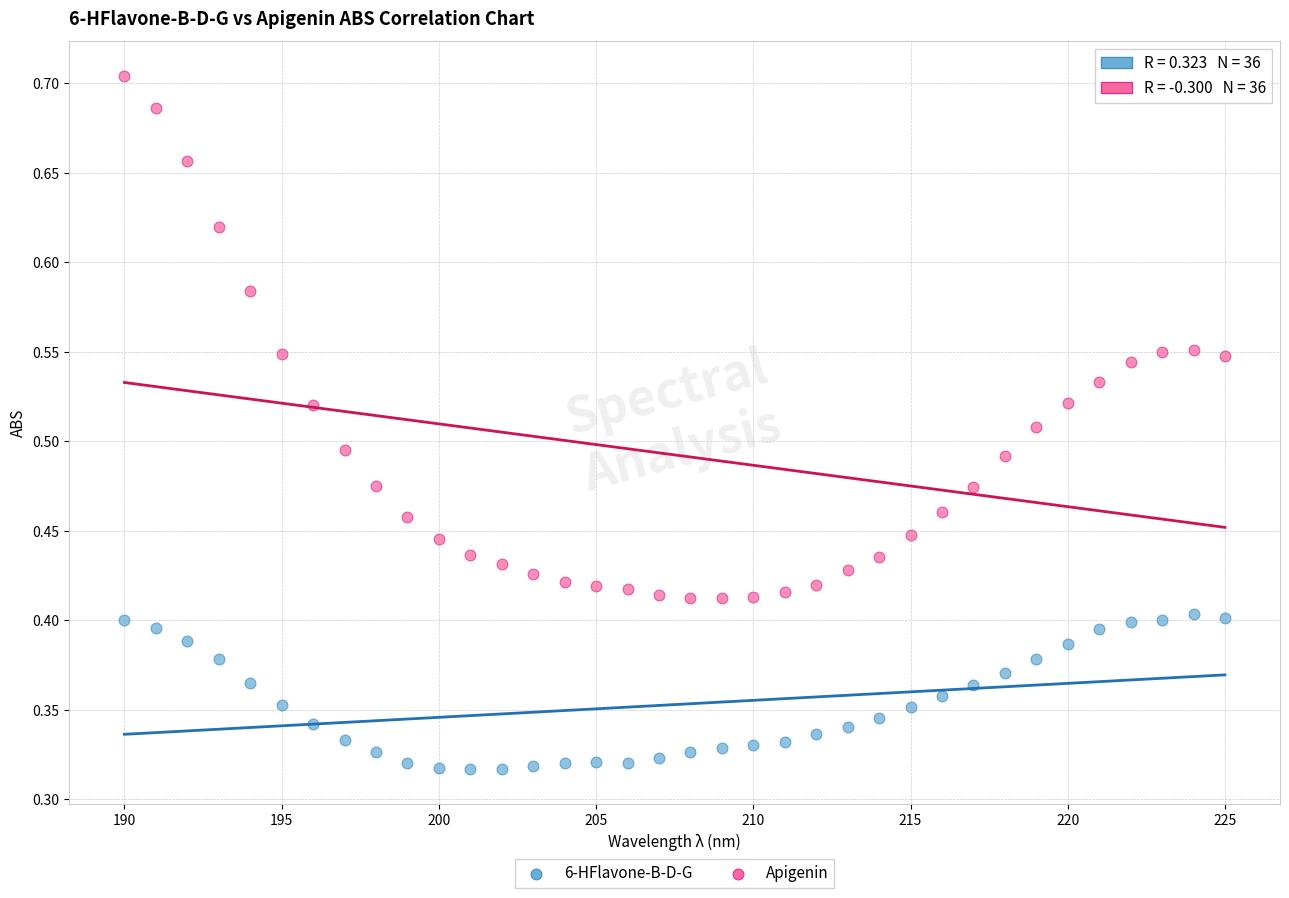

What are all the series names shown in the legend?

6-HFlavone-B-D-G, Apigenin